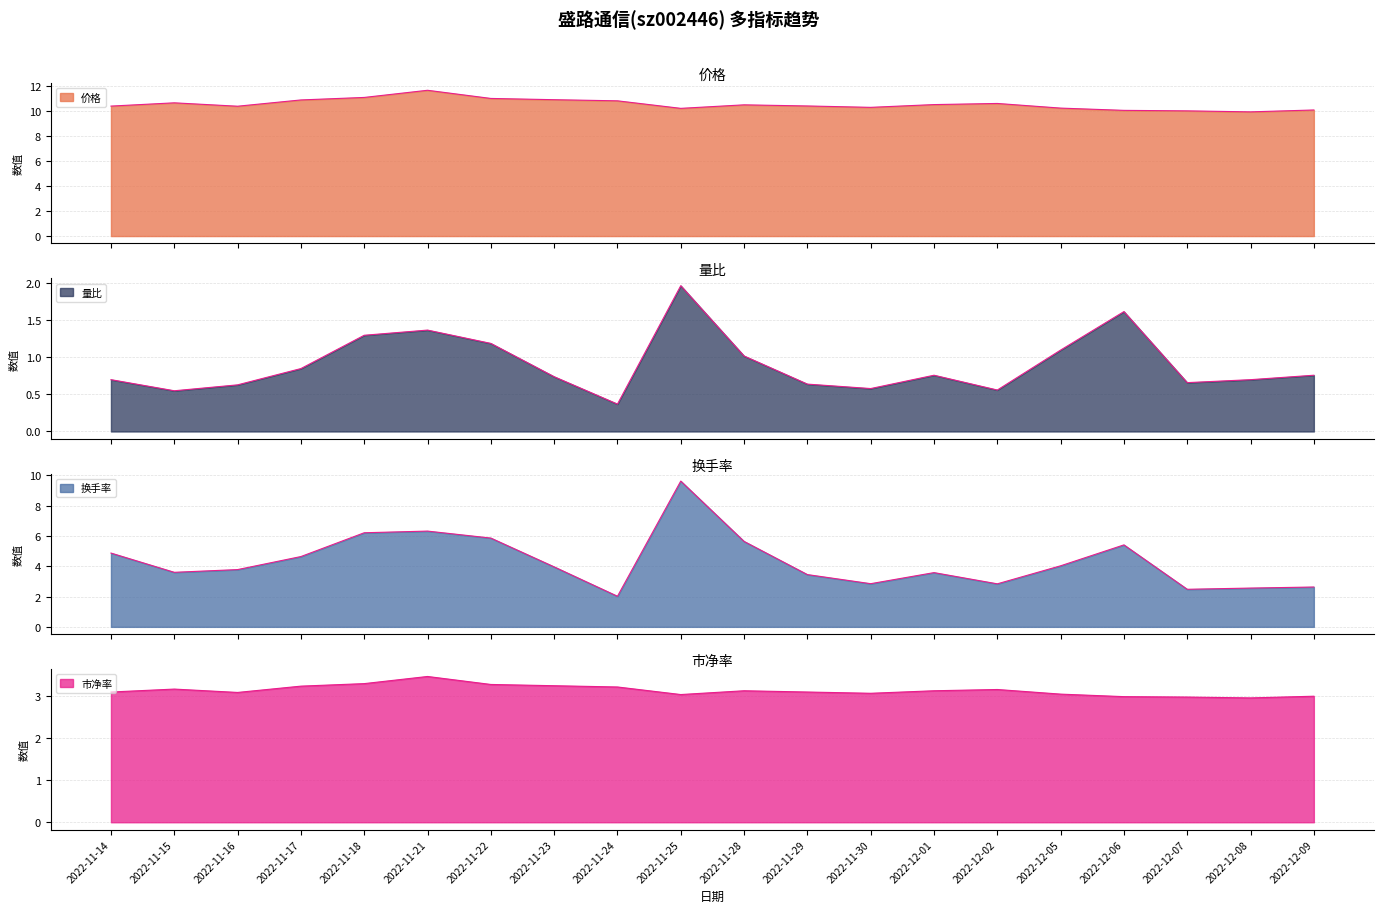

Which series has the widest spread of values?

换手率